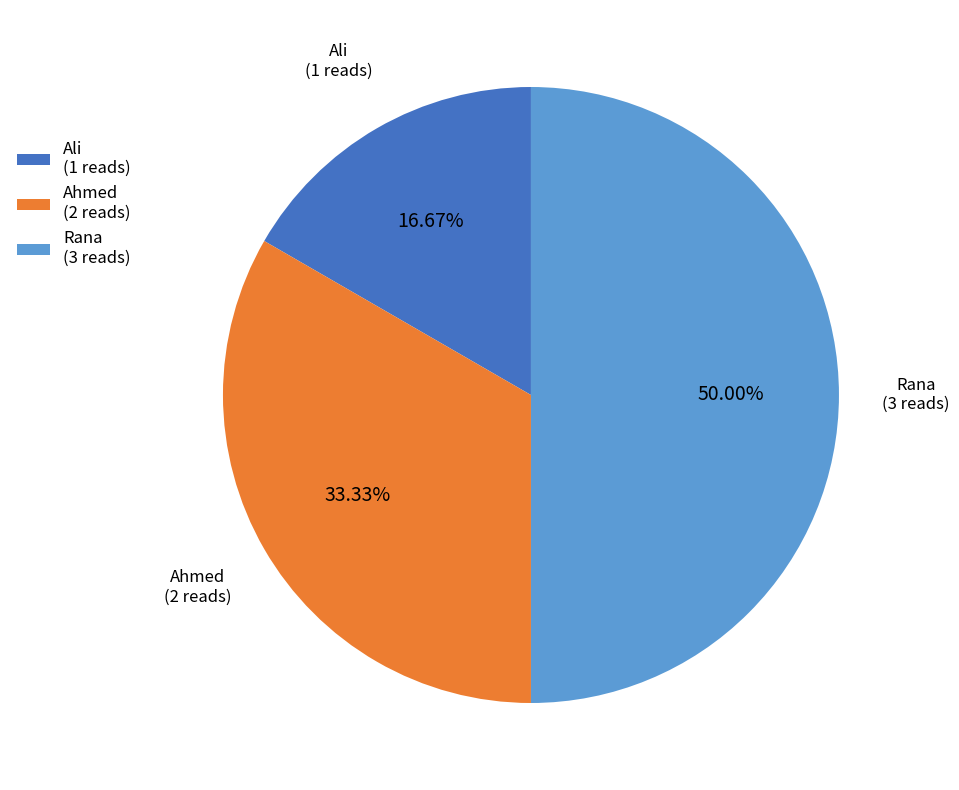

What is the smallest slice in the pie chart?

Ali